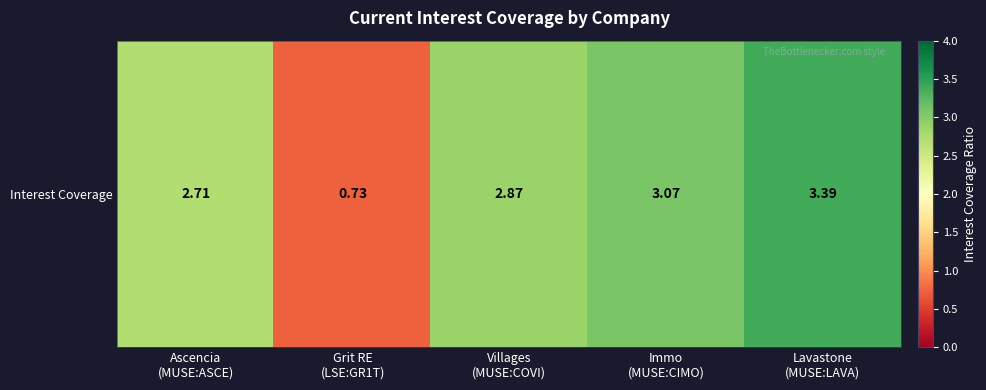

Reading right to left, extract all data points from this chart.

3.4	3.1	2.9	0.7	2.7